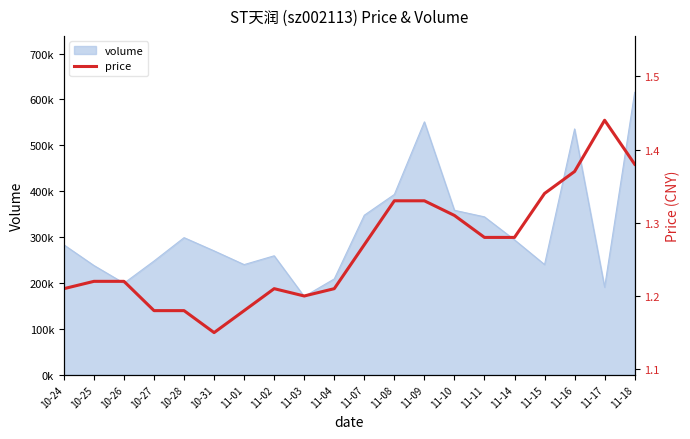

The value at 11-09 is 0.7. True or false?

False